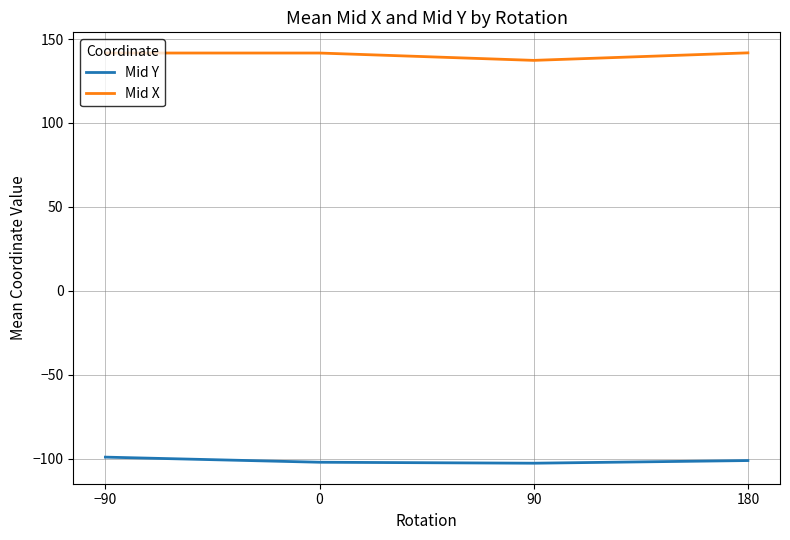

True or false: Mid Y and Mid X intersect in this chart.

False